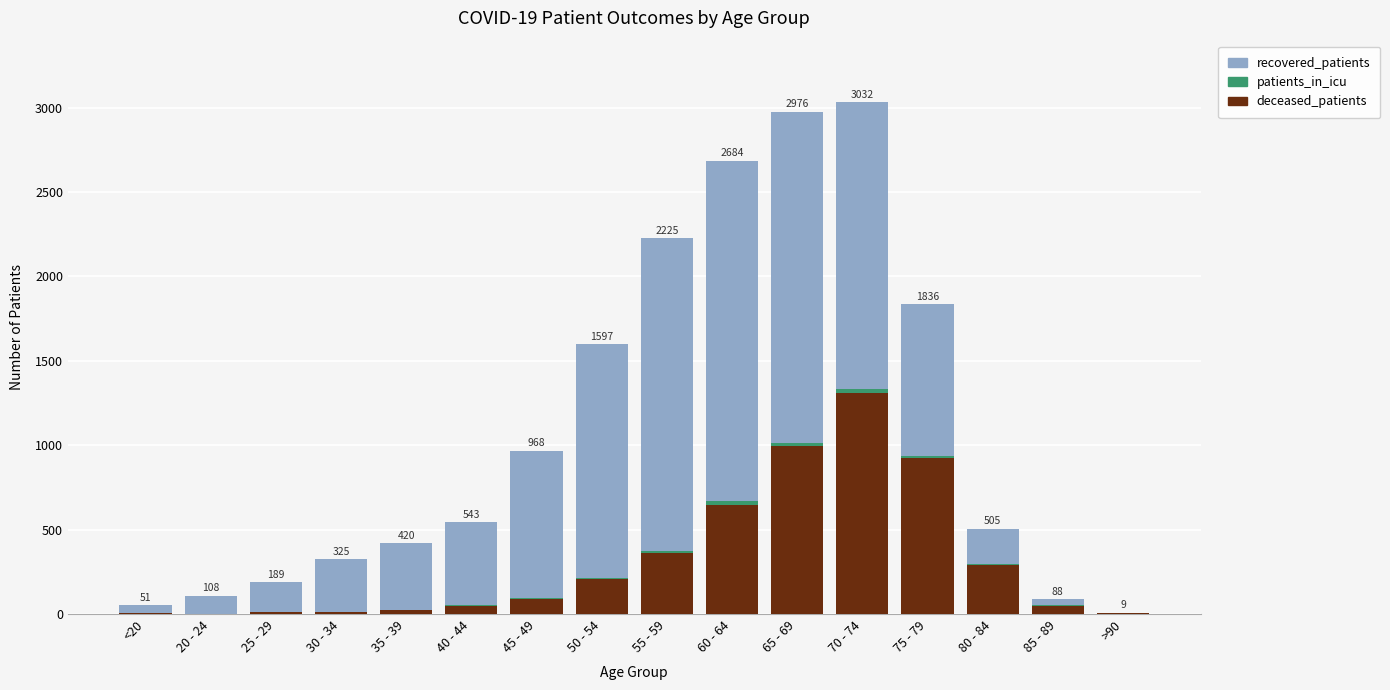

At which label does deceased_patients reach its peak?

70 - 74